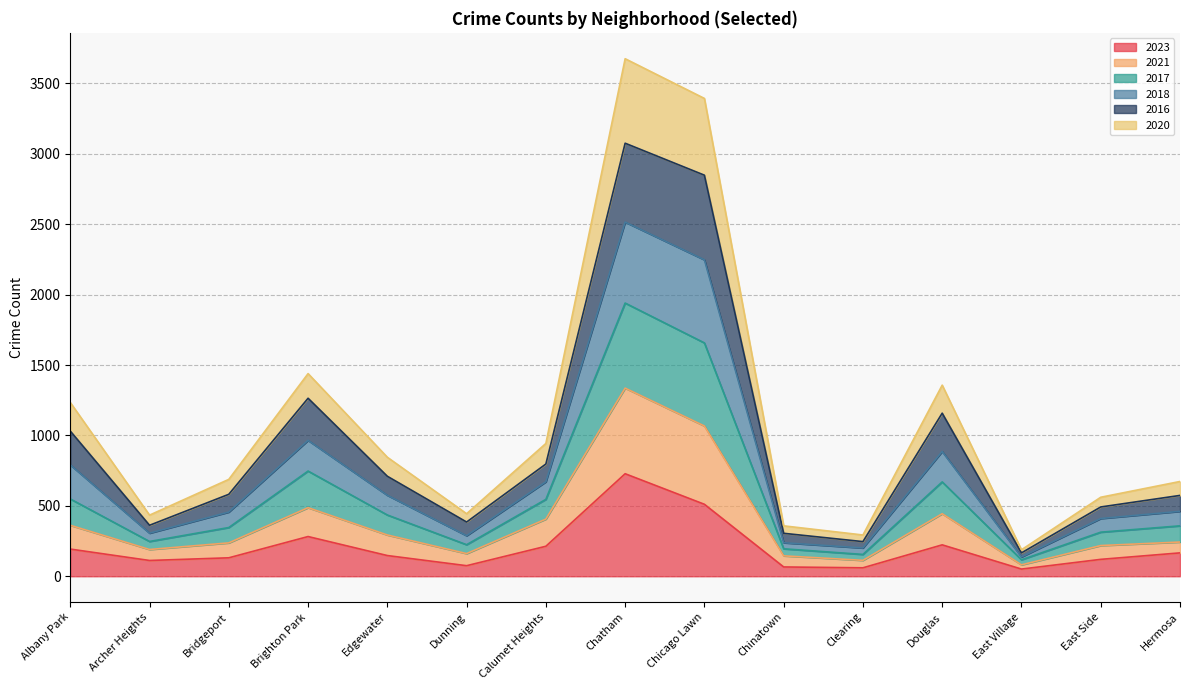

What is the total value across all series at Douglas?

1357